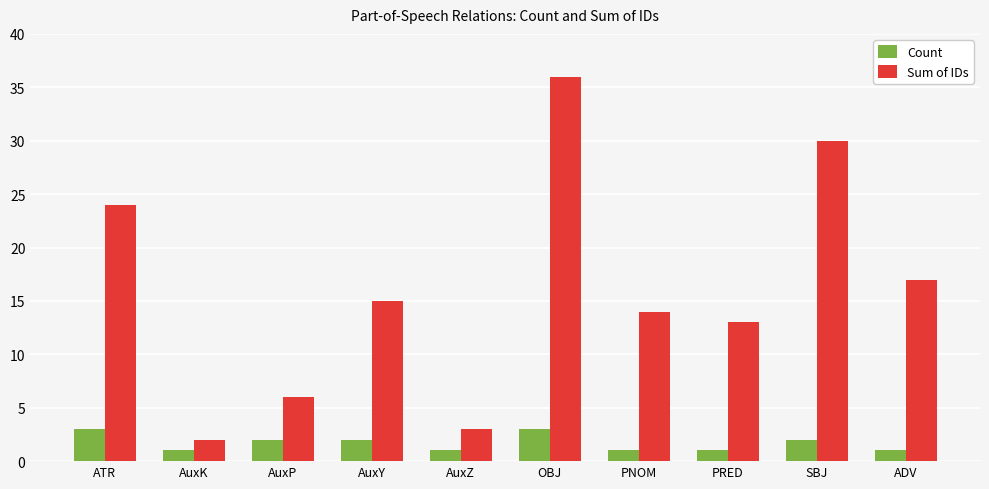

Where does the Count series first go above 2?

ATR